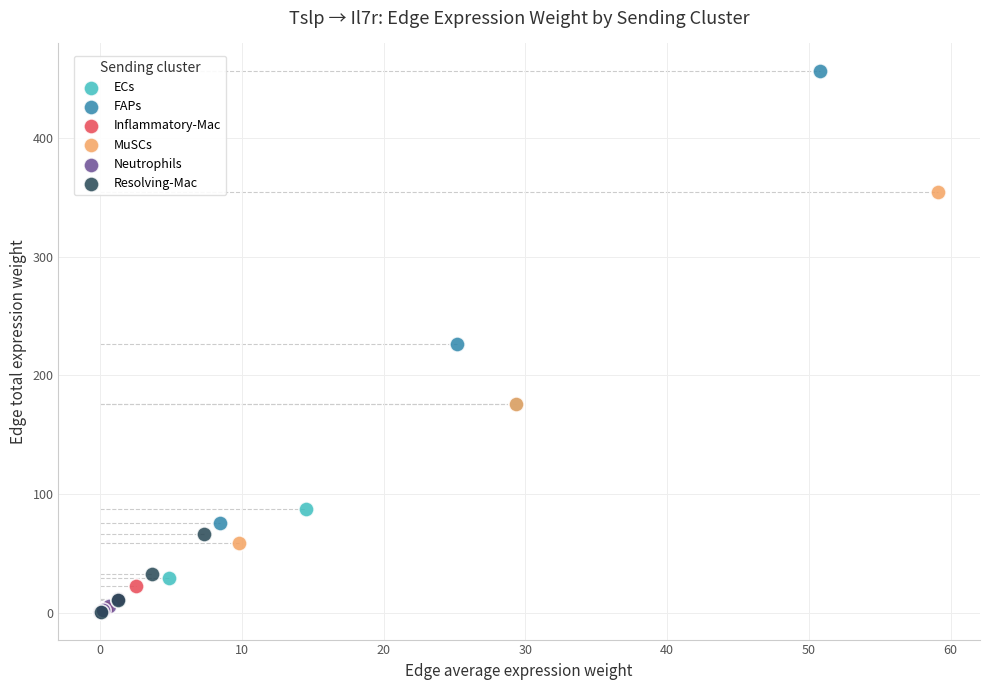

Which series reaches the maximum Y coordinate?

FAPs